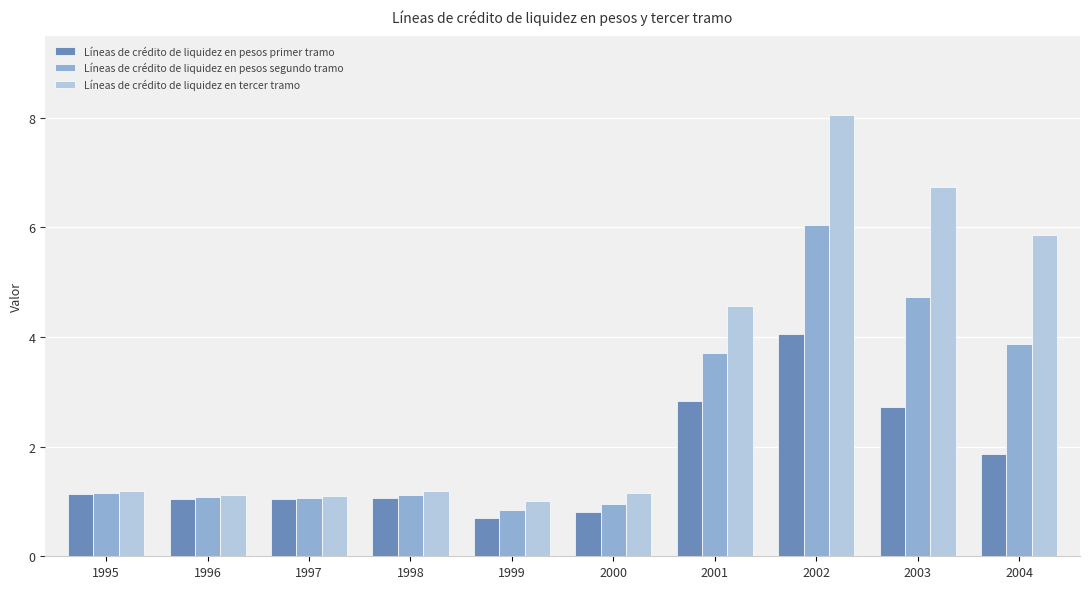

Which label corresponds to the smallest value in the chart?

1999